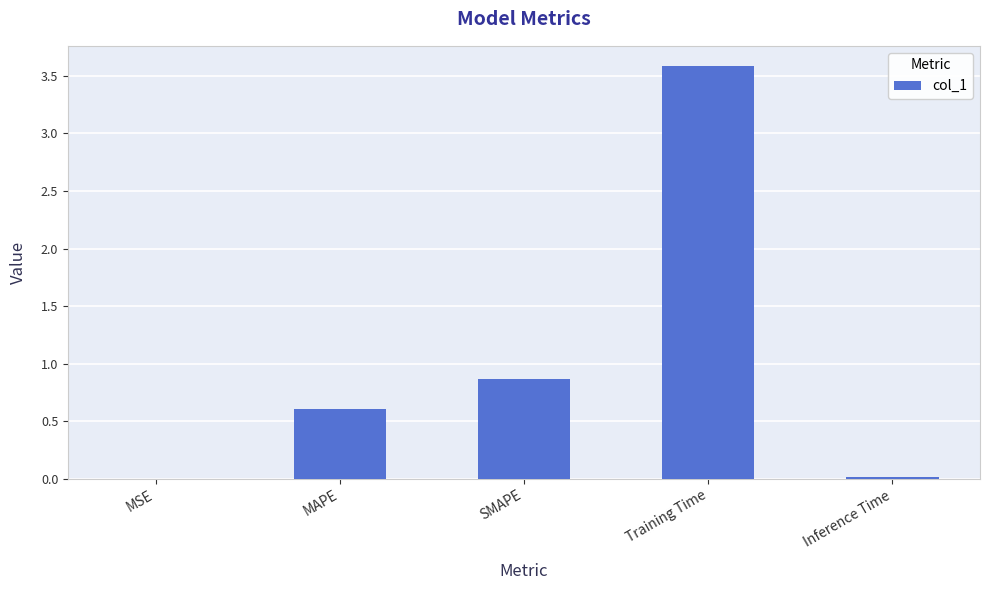

Where is the data nearest to the value 1?

SMAPE